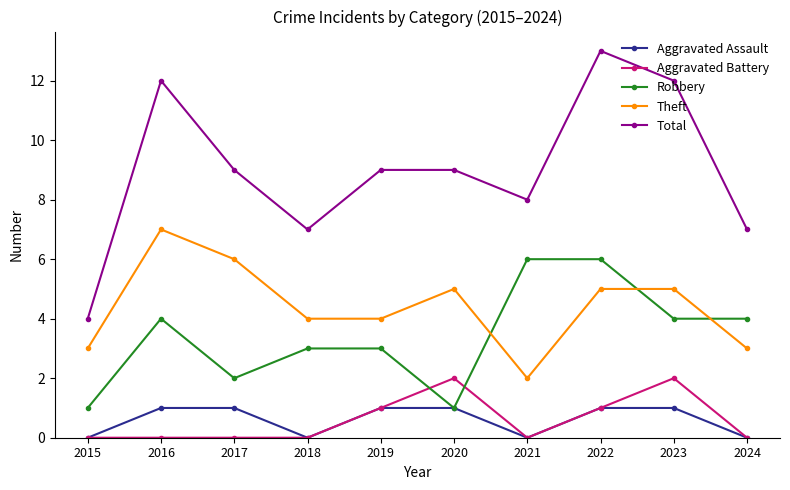

True or false: Theft and Aggravated Assault intersect in this chart.

False